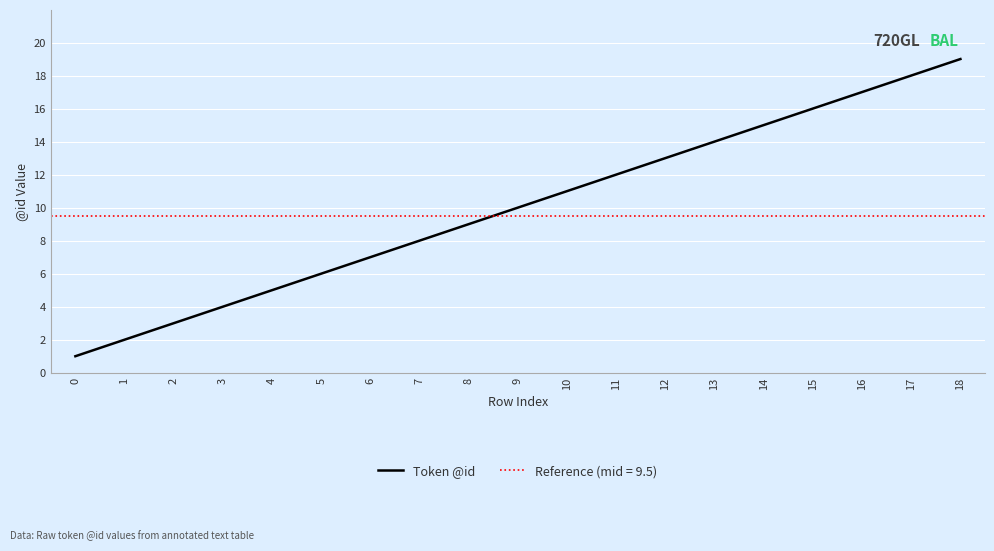

What is the change in value from 4 to 6?

+2